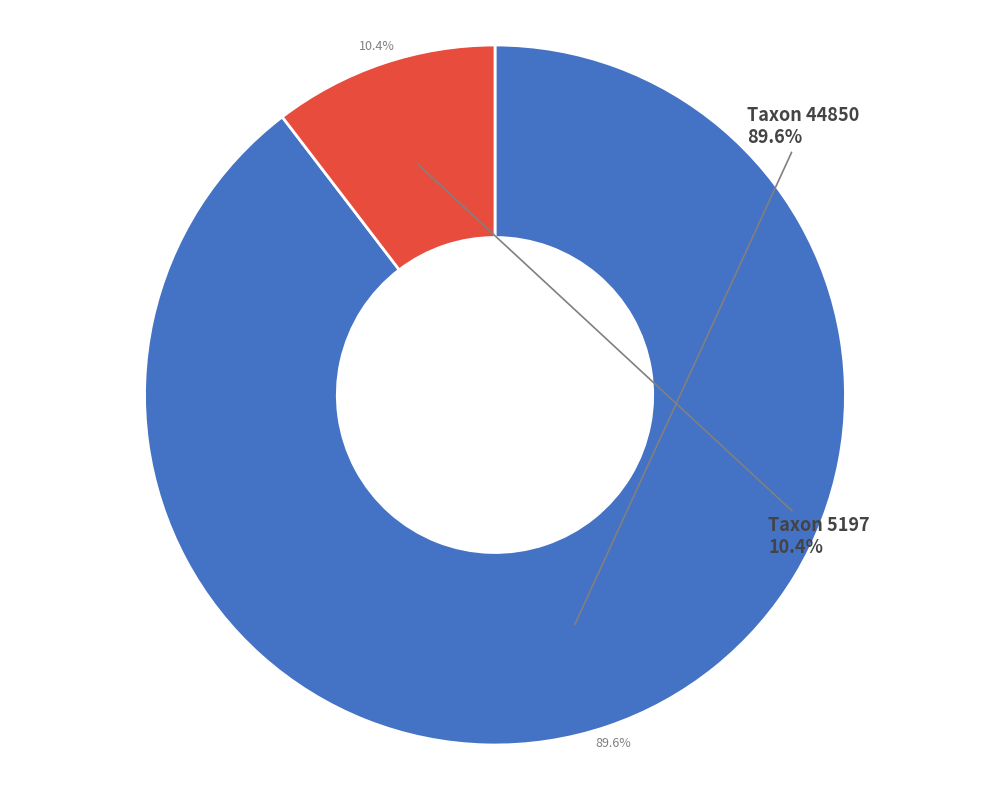

To the nearest percent, what is the average slice percentage?

50%